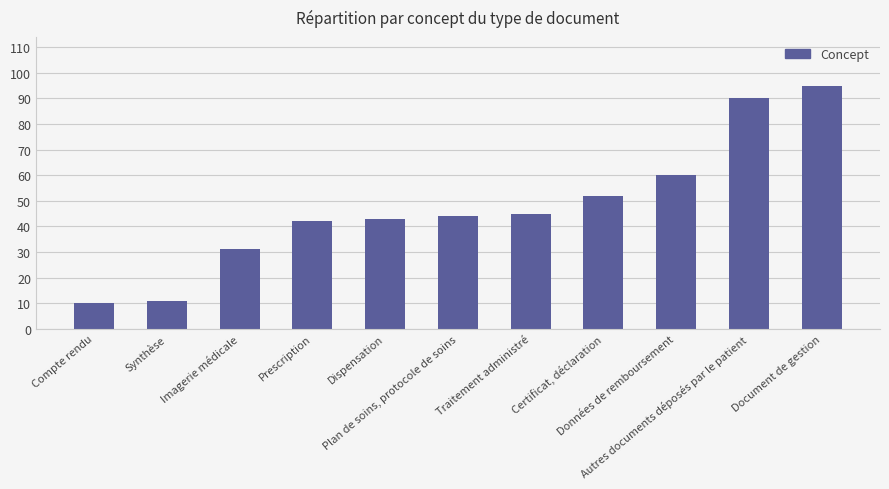

Which has a higher value, Autres documents déposés par le patient or Dispensation?

Autres documents déposés par le patient